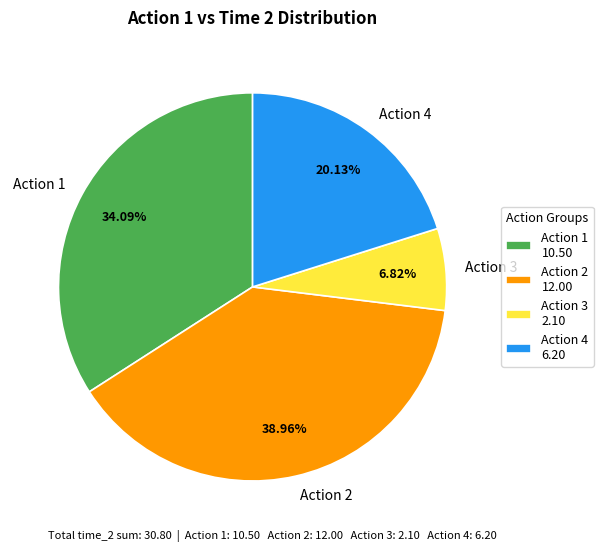

Does Action 1 represent more than half of the total?

No